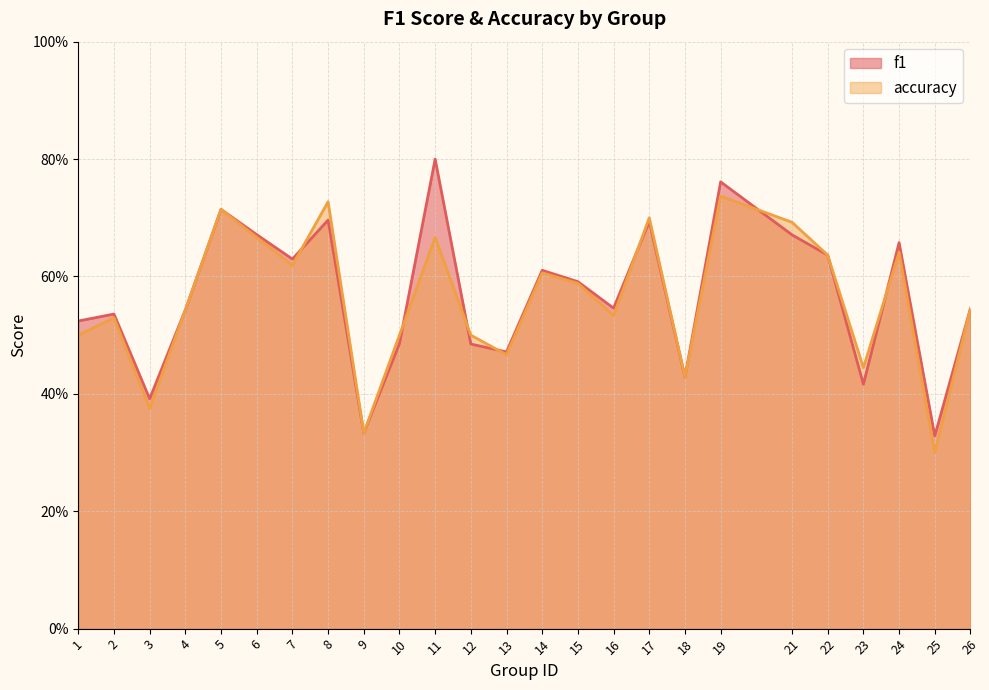

Does the chart have visible grid lines?

Yes